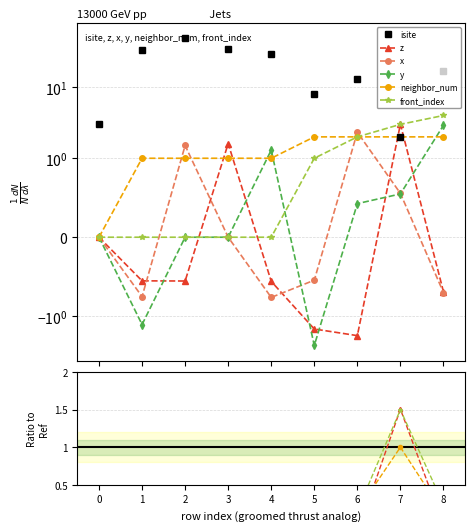

List the series in order of their peak value, highest first.

isite, front_index, z, y, x, neighbor_num